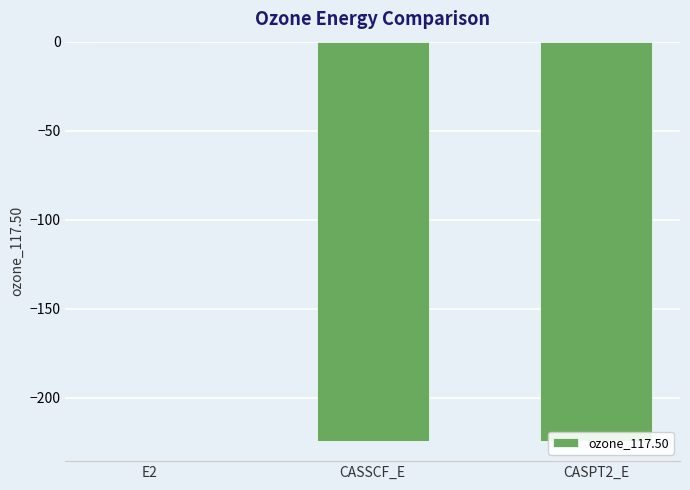

What is the change in value from E2 to CASPT2_E?

-224.4